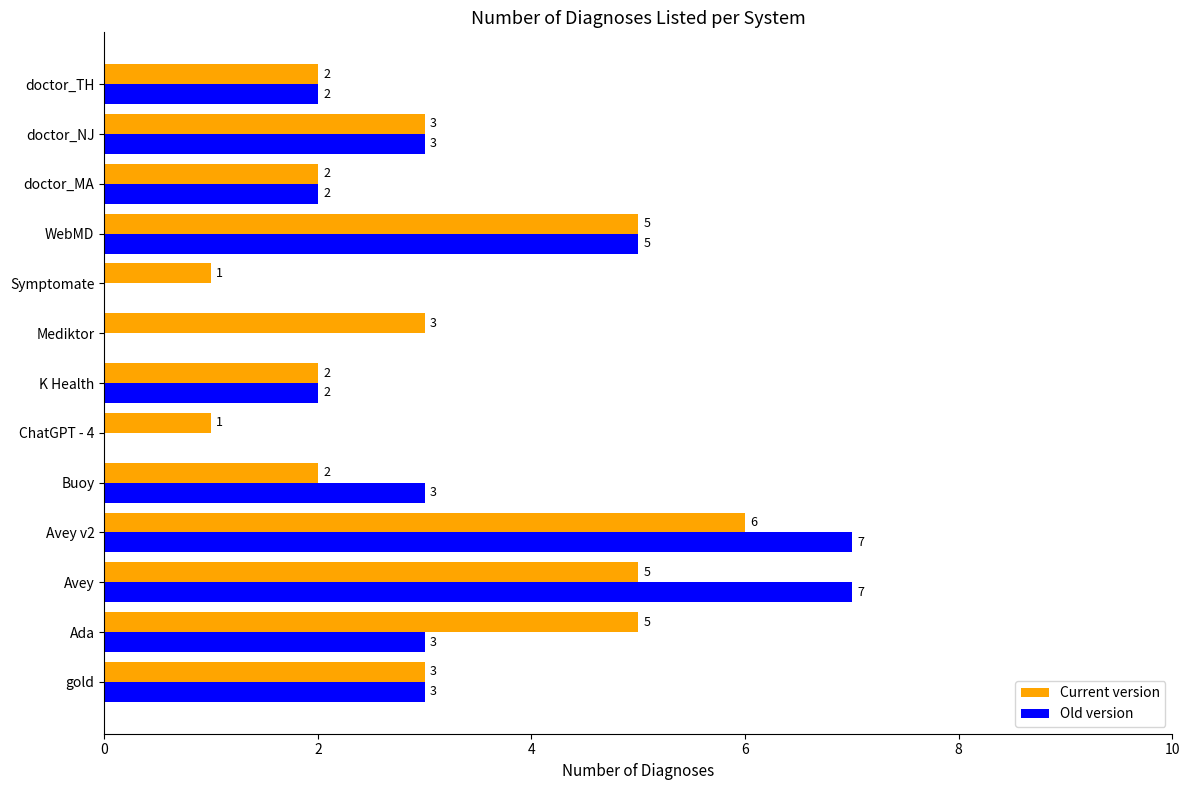

How many positive values does the Old version series have?

10